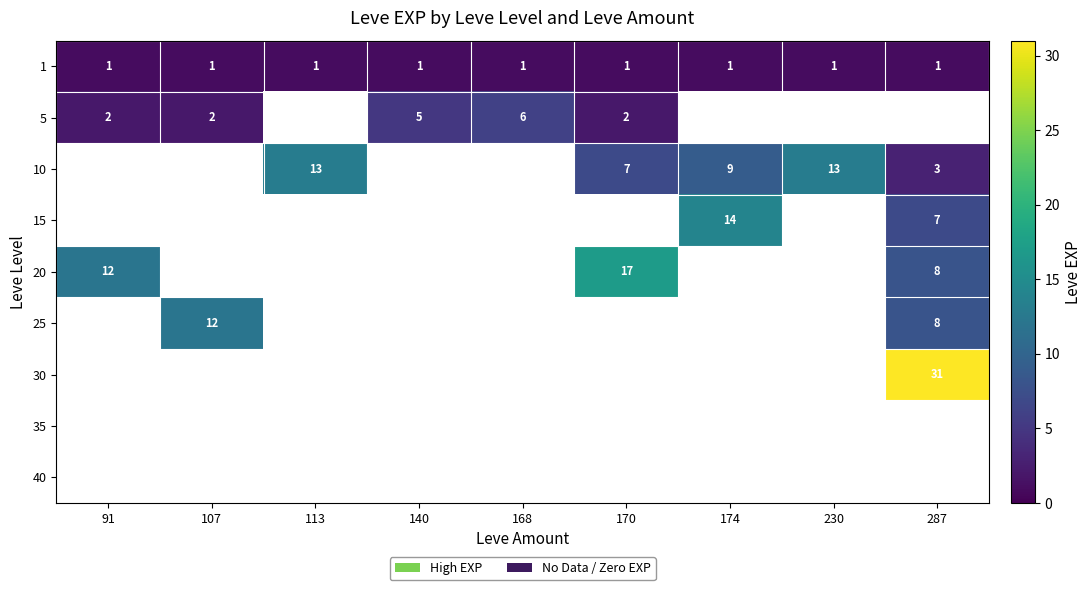

The 10 series shows 13 at 230. True or false?

True